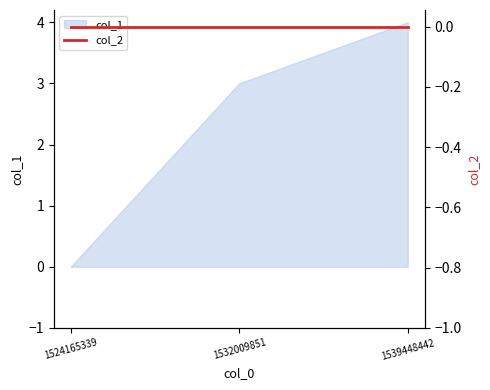

Where is the data nearest to the value 2?

1532009851